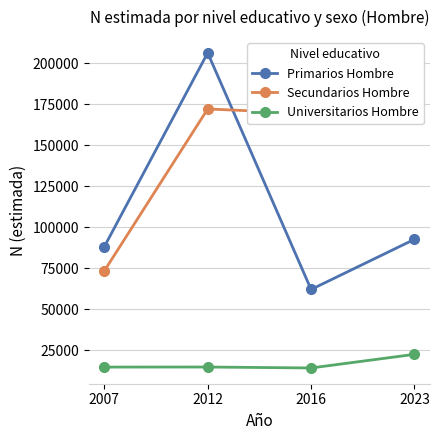

How many times do Secundarios Hombre and Primarios Hombre cross each other?

1